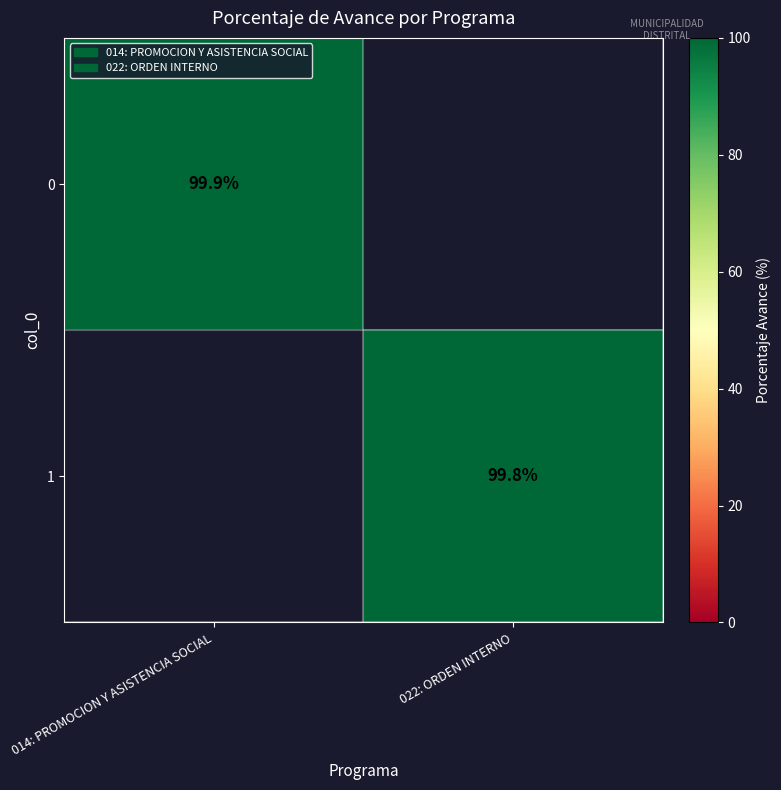

Is it true that 1 equals 99.8 at 022: ORDEN INTERNO?

True